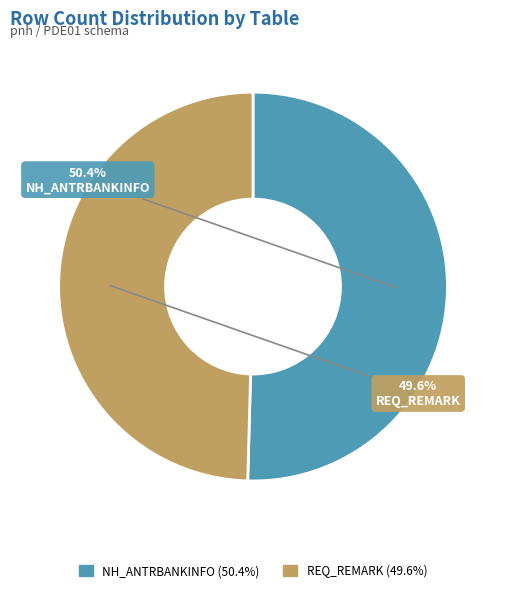

Which category has the biggest portion of the pie?

NH_ANTRBANKINFO